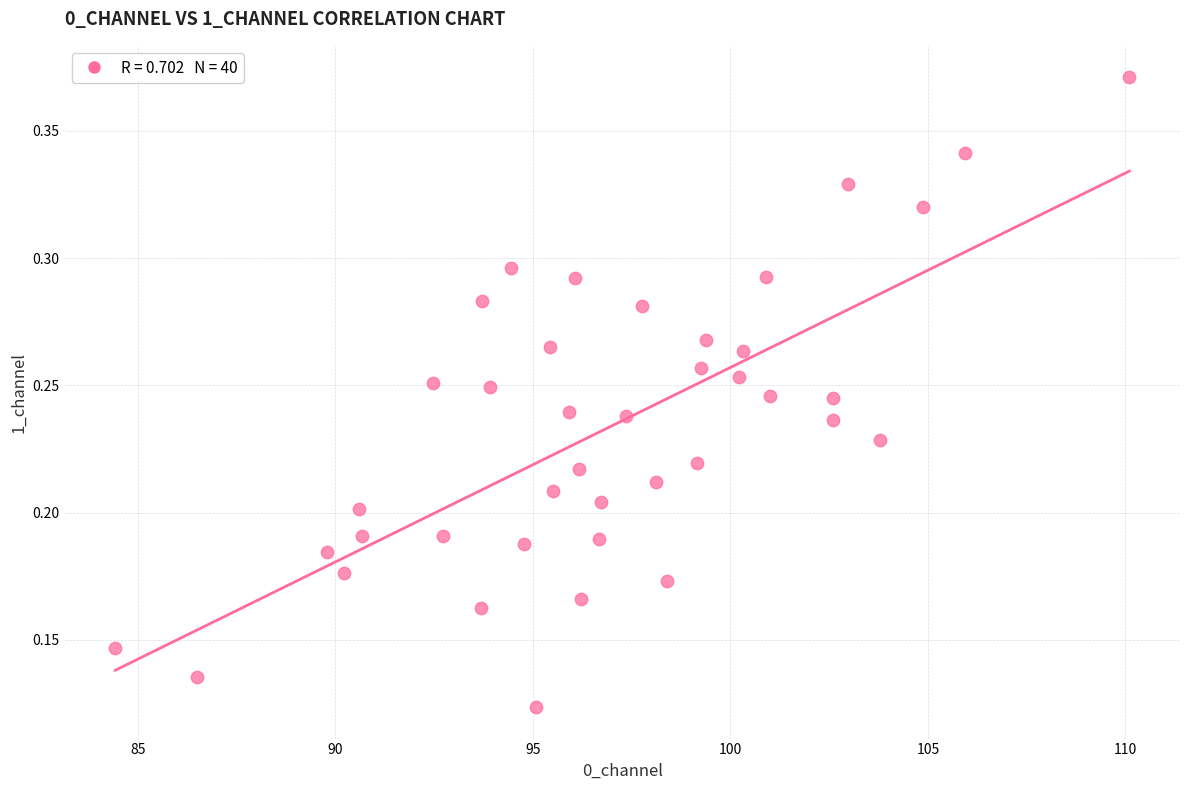

What is the range of X values (max minus min)?

25.7